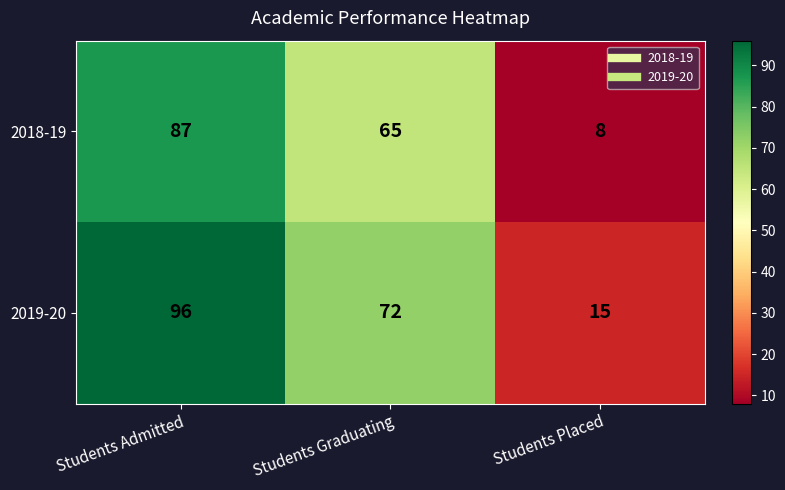

Is it true that 2018-19 equals 113 at Students Graduating?

False